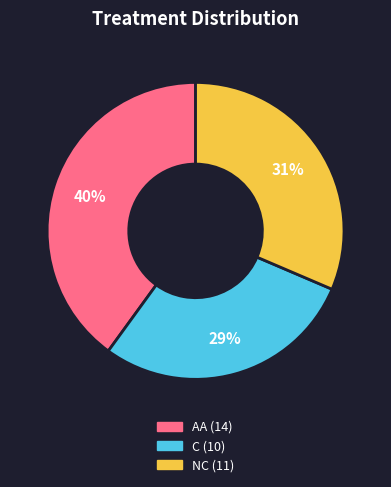

To the nearest percent, what is the average slice percentage?

33%